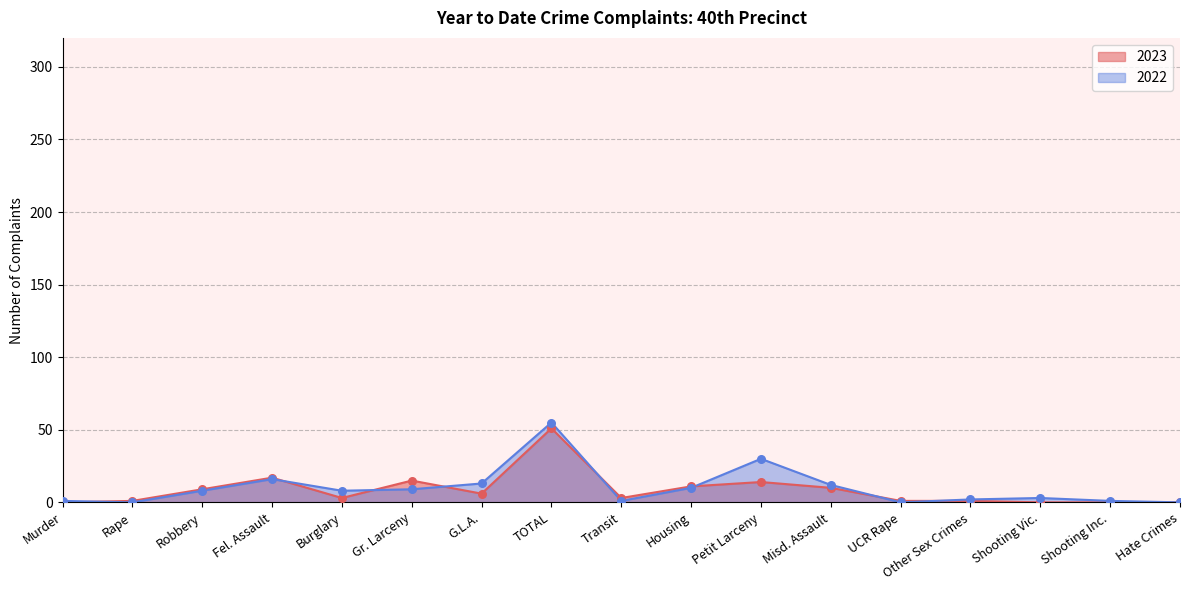

At which category is the sum across all series the highest?

TOTAL